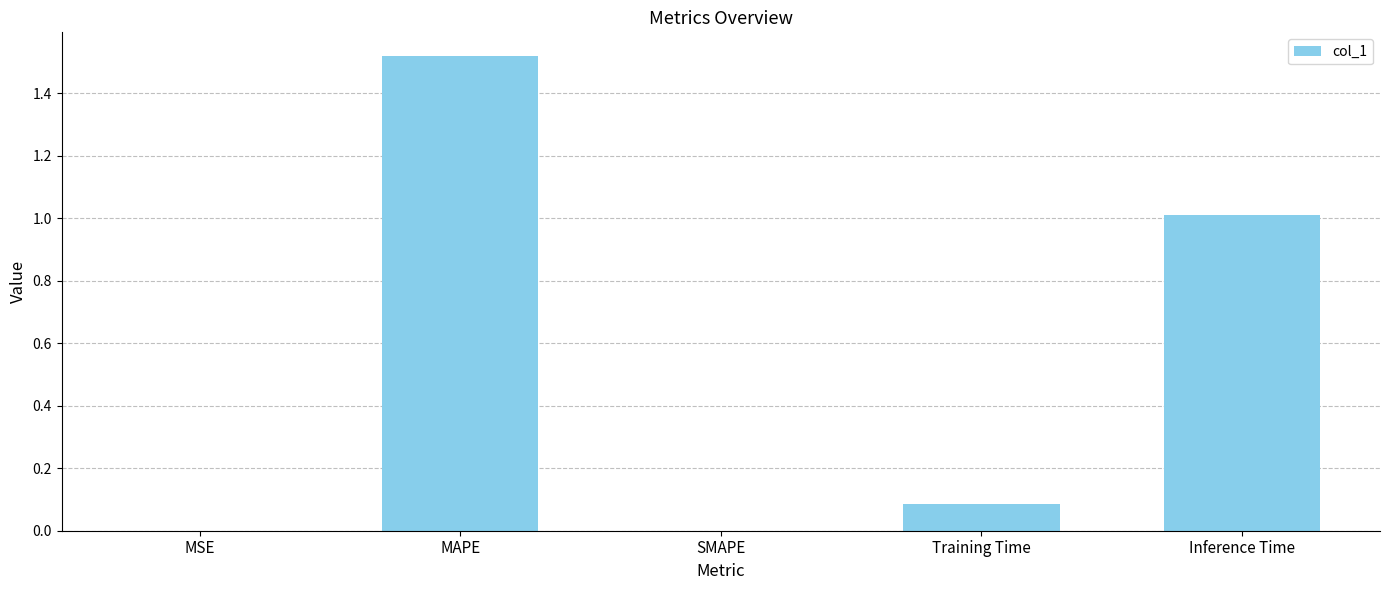

Which category has the highest value across all series?

MAPE